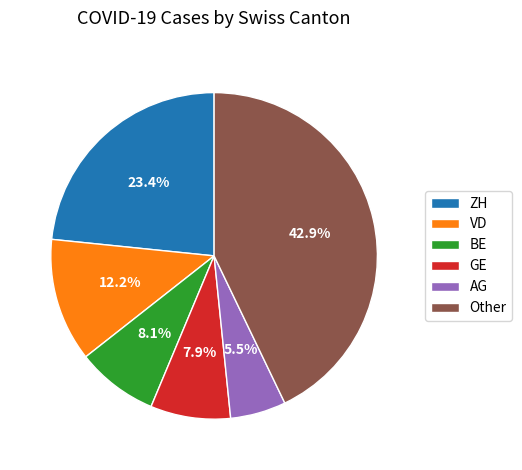

Approximately how many times larger is the value at GE compared to ZH?

0.3